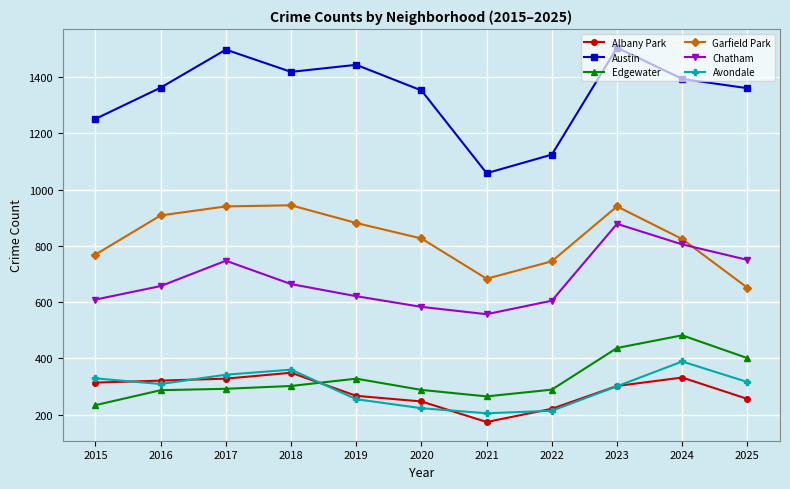

What is the difference between the maximum and minimum values in the Avondale series?

184